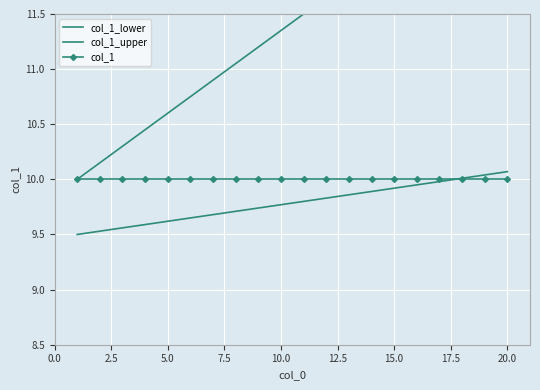

True or false: col_1 and col_1_lower cross at least once.

True